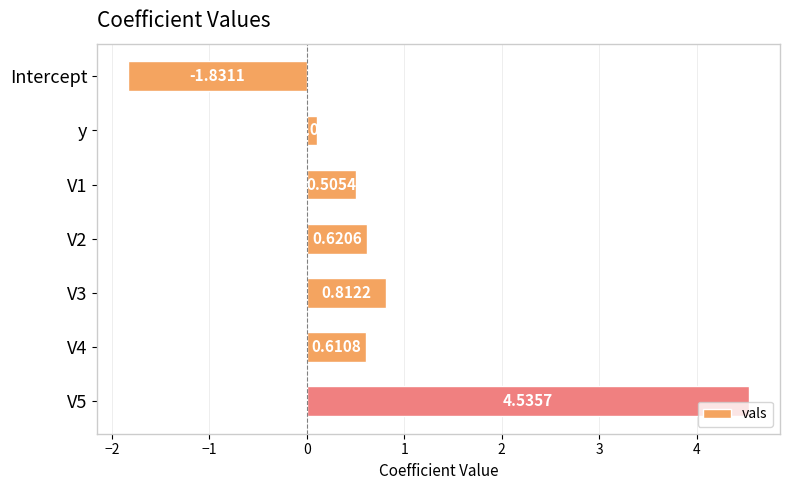

Rank the categories by value from highest to lowest.

V5, V3, V2, V4, V1, y, Intercept